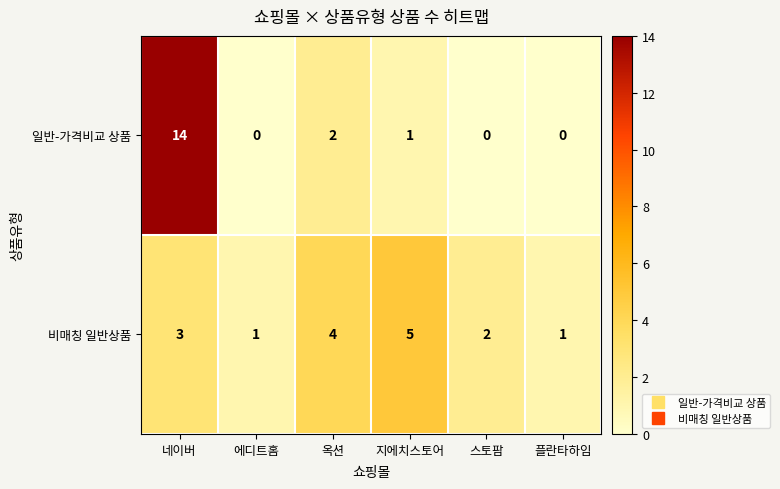

At which category is the sum across all series the highest?

네이버